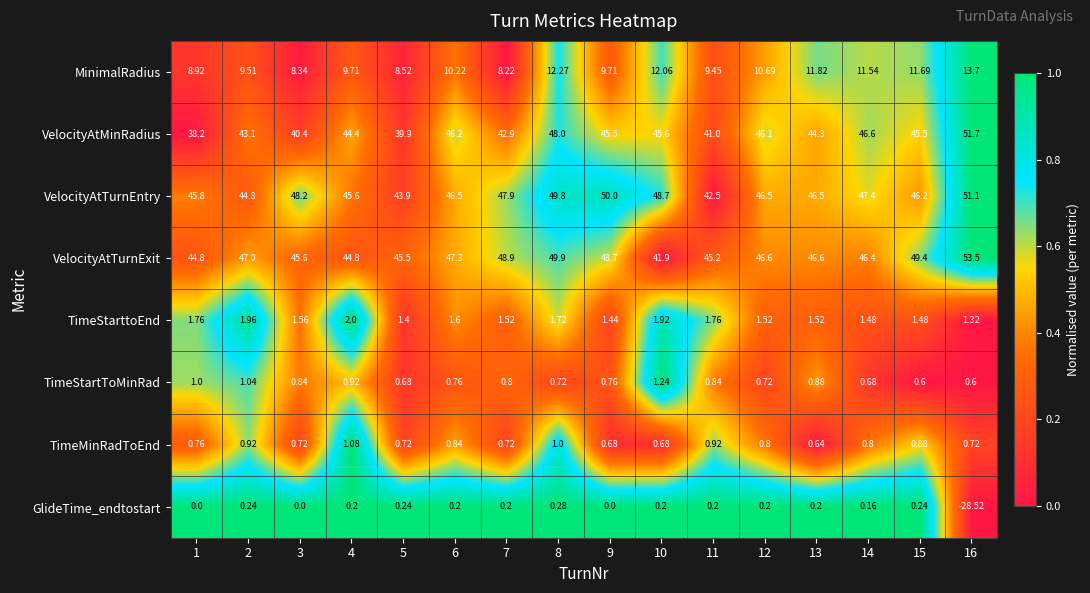

Rank the series by their maximum value, from highest to lowest.

VelocityAtTurnExit, VelocityAtMinRadius, VelocityAtTurnEntry, MinimalRadius, TimeStarttoEnd, TimeStartToMinRad, TimeMinRadToEnd, GlideTime_endtostart